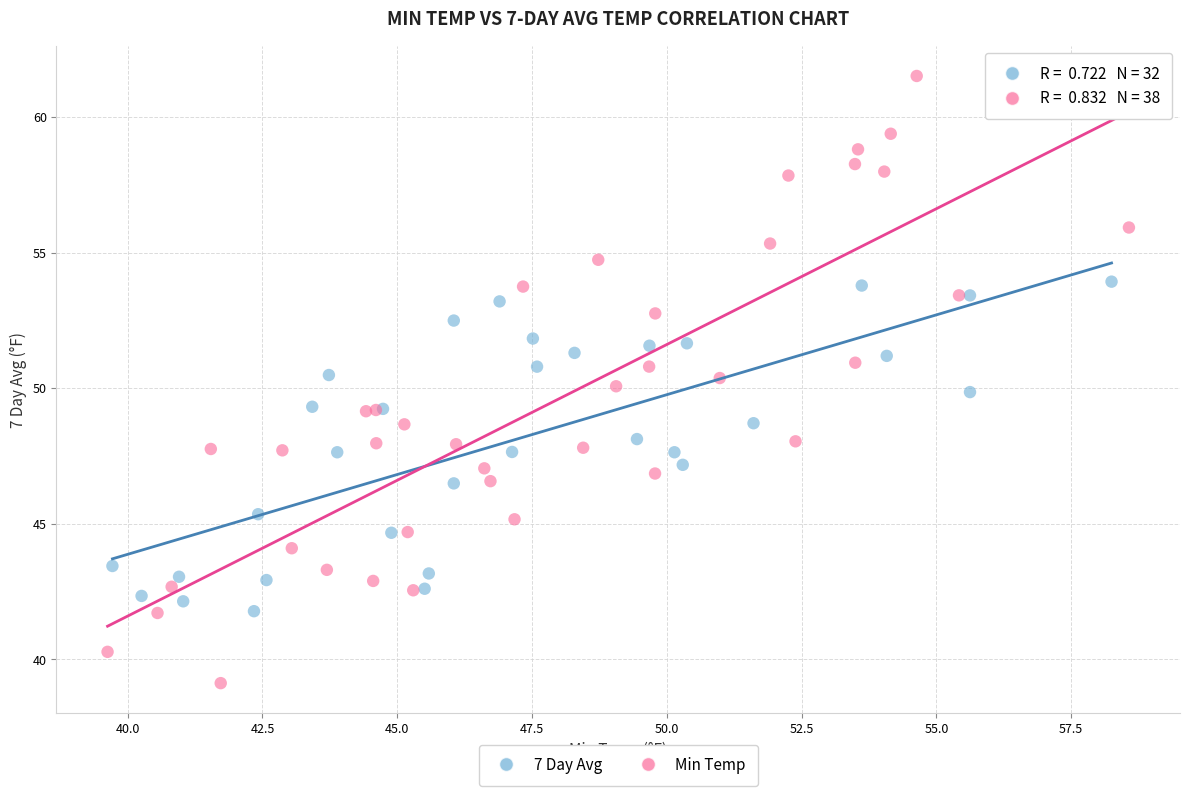

Which series has the largest Y range (max minus min)?

Min Temp